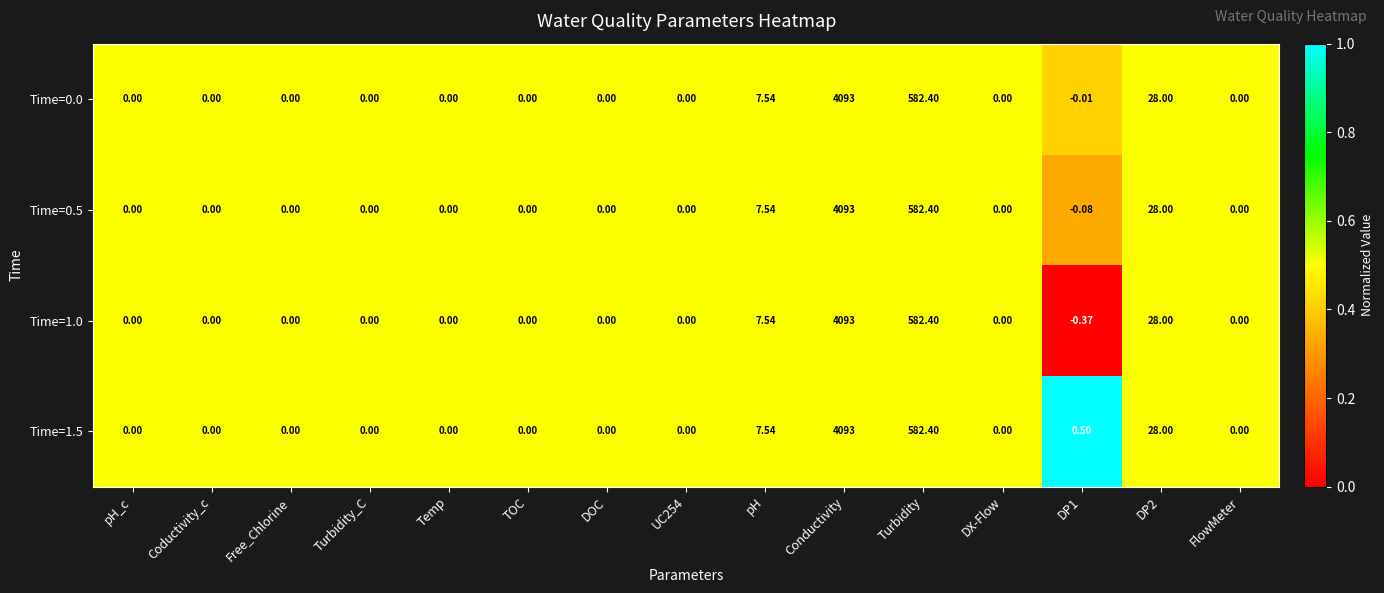

At which label is Time=0.0 closest to 2046?

Turbidity